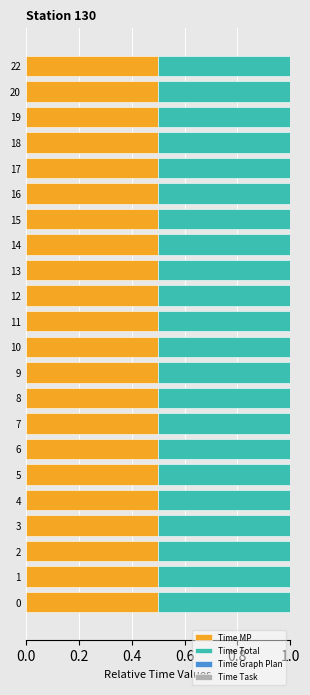

What is the sum of all Time MP values?

11.0